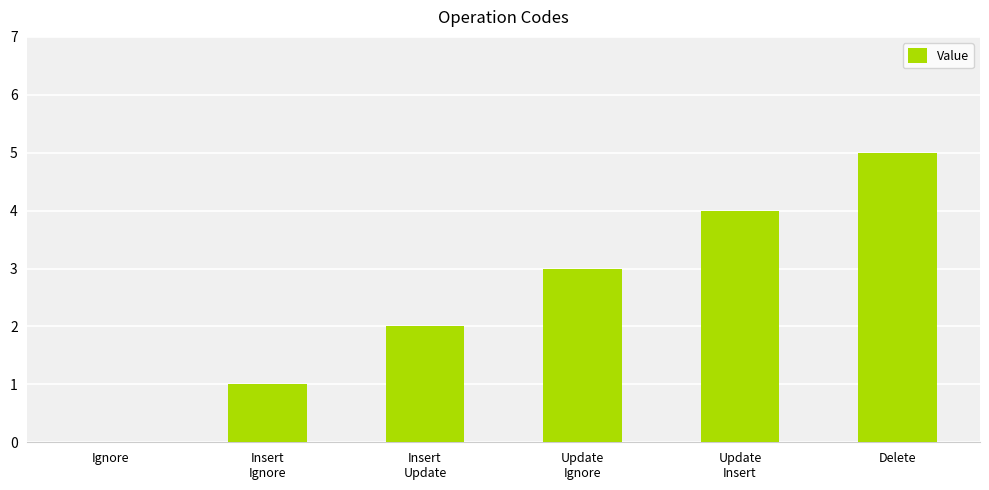

Where is the data nearest to the value 2?

Insert
Update